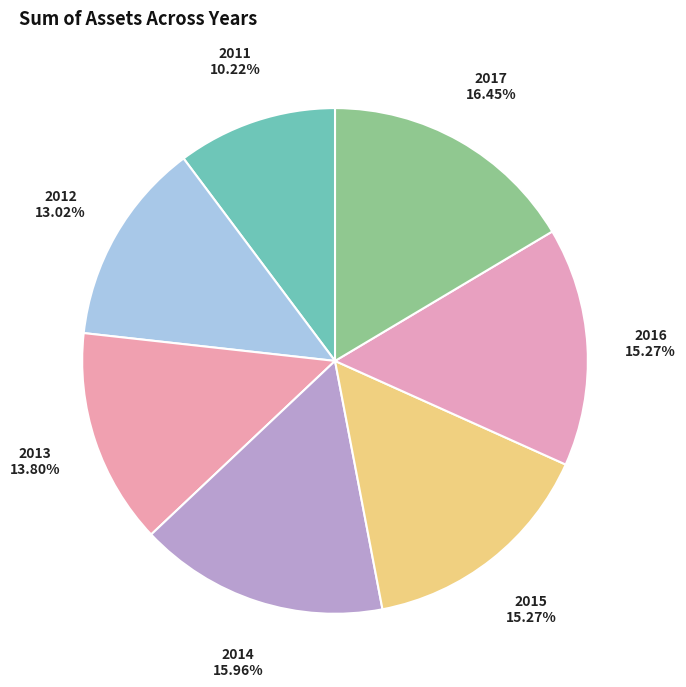

Which category has the smallest portion of the pie?

2011